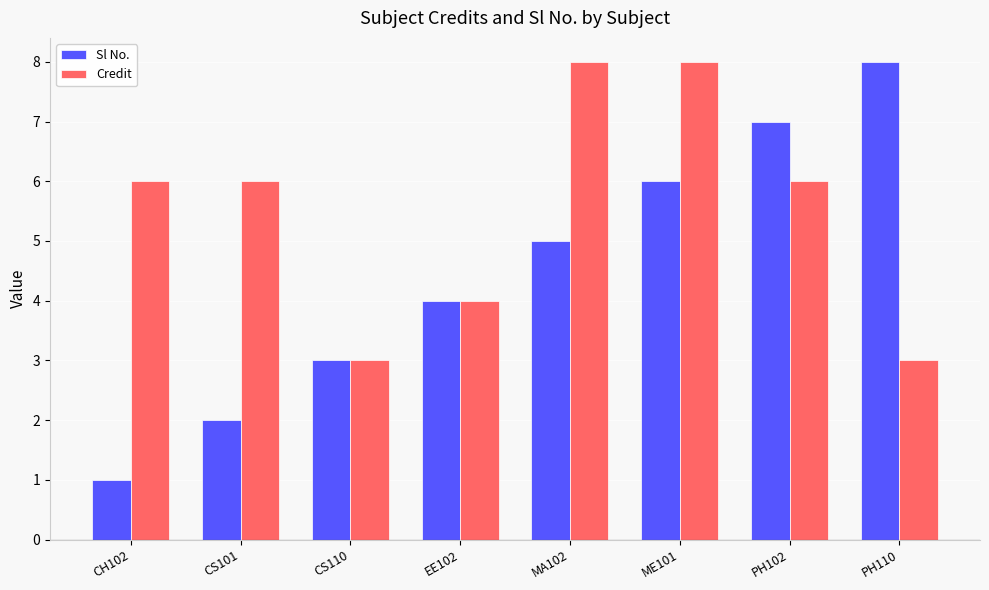

What is the maximum value shown in the chart?

8